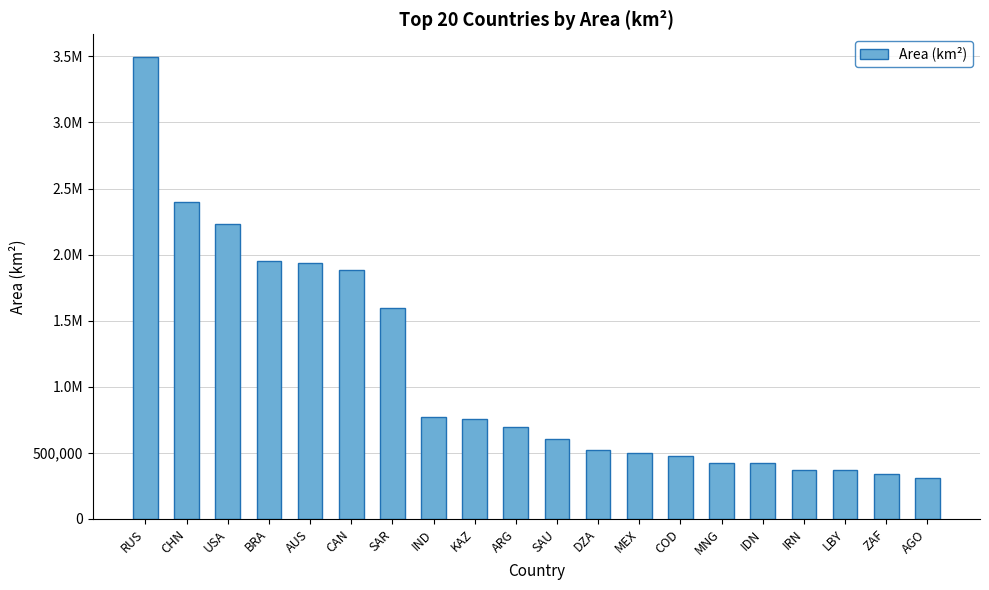

Are the bars horizontal?

No